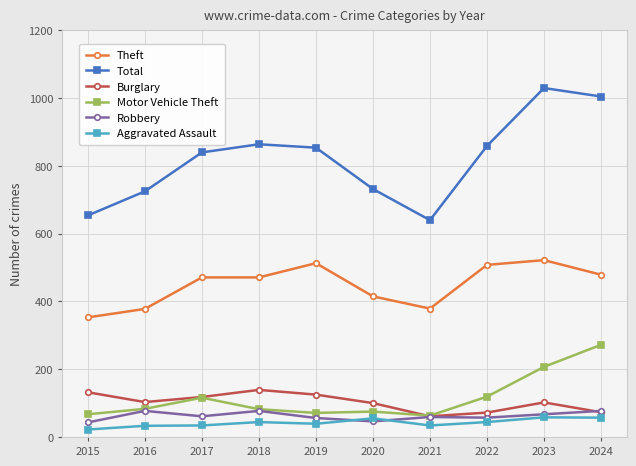

Which series has the largest range (max minus min)?

Total